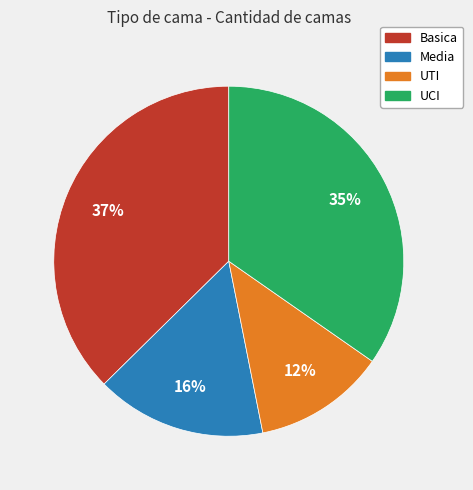

To the nearest percent, what is the combined percentage of Basica and Media?

53%